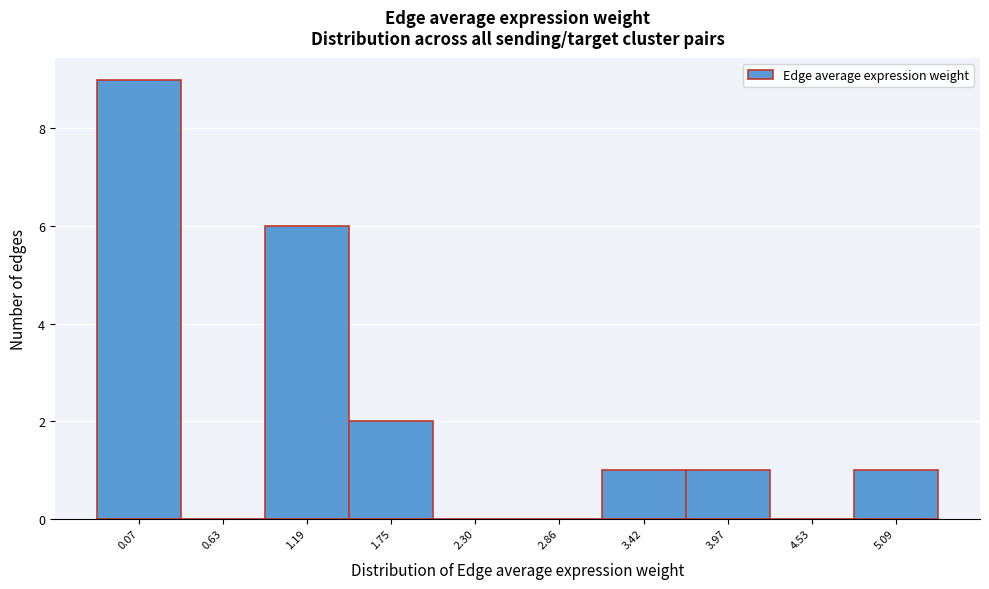

Reading right to left, transcribe all the data shown in this chart.

5.09=1	4.53=0	3.97=1	3.42=1	2.86=0	2.30=0	1.75=2	1.19=6	0.63=0	0.07=9